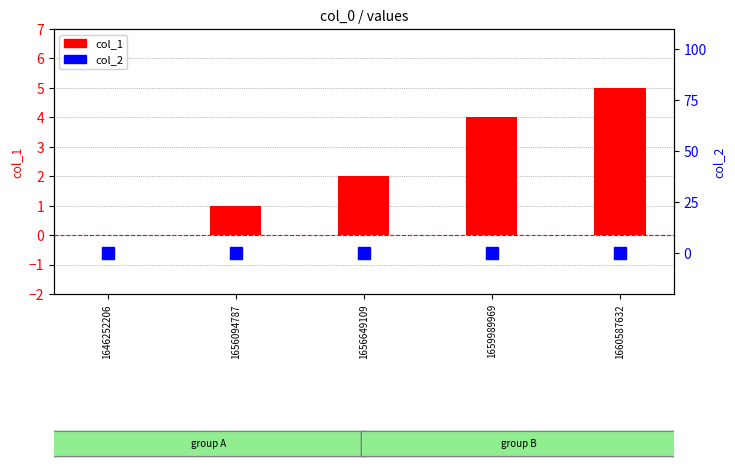

What are all the series names shown in the legend?

col_1, col_2